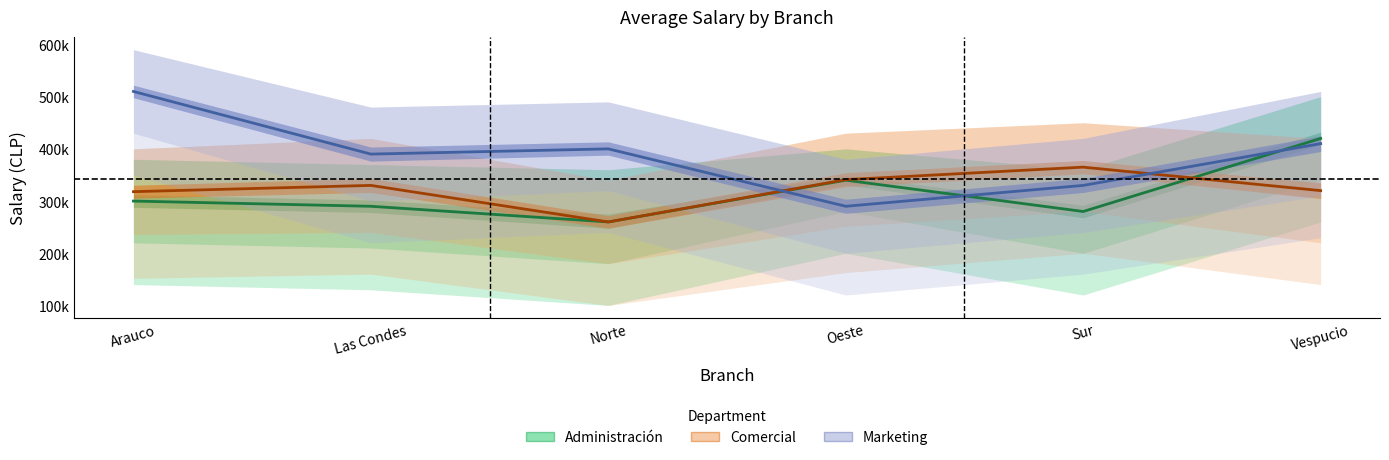

In Marketing, how many points are higher than both neighbors (excluding endpoints)?

1